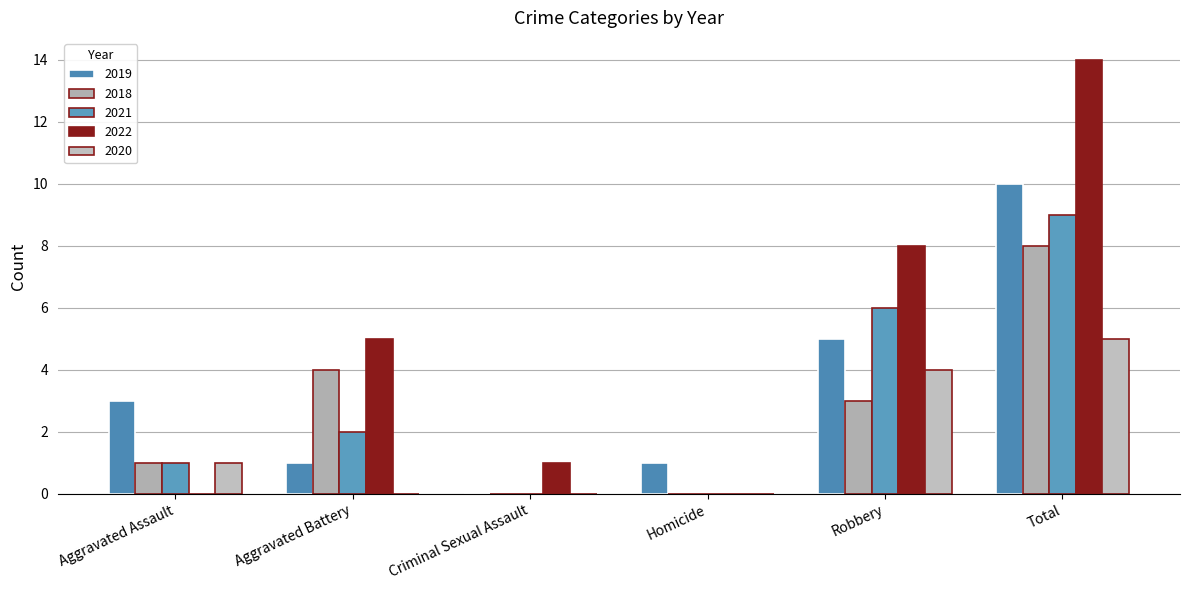

What are all the series names shown in the legend?

2019, 2018, 2021, 2022, 2020